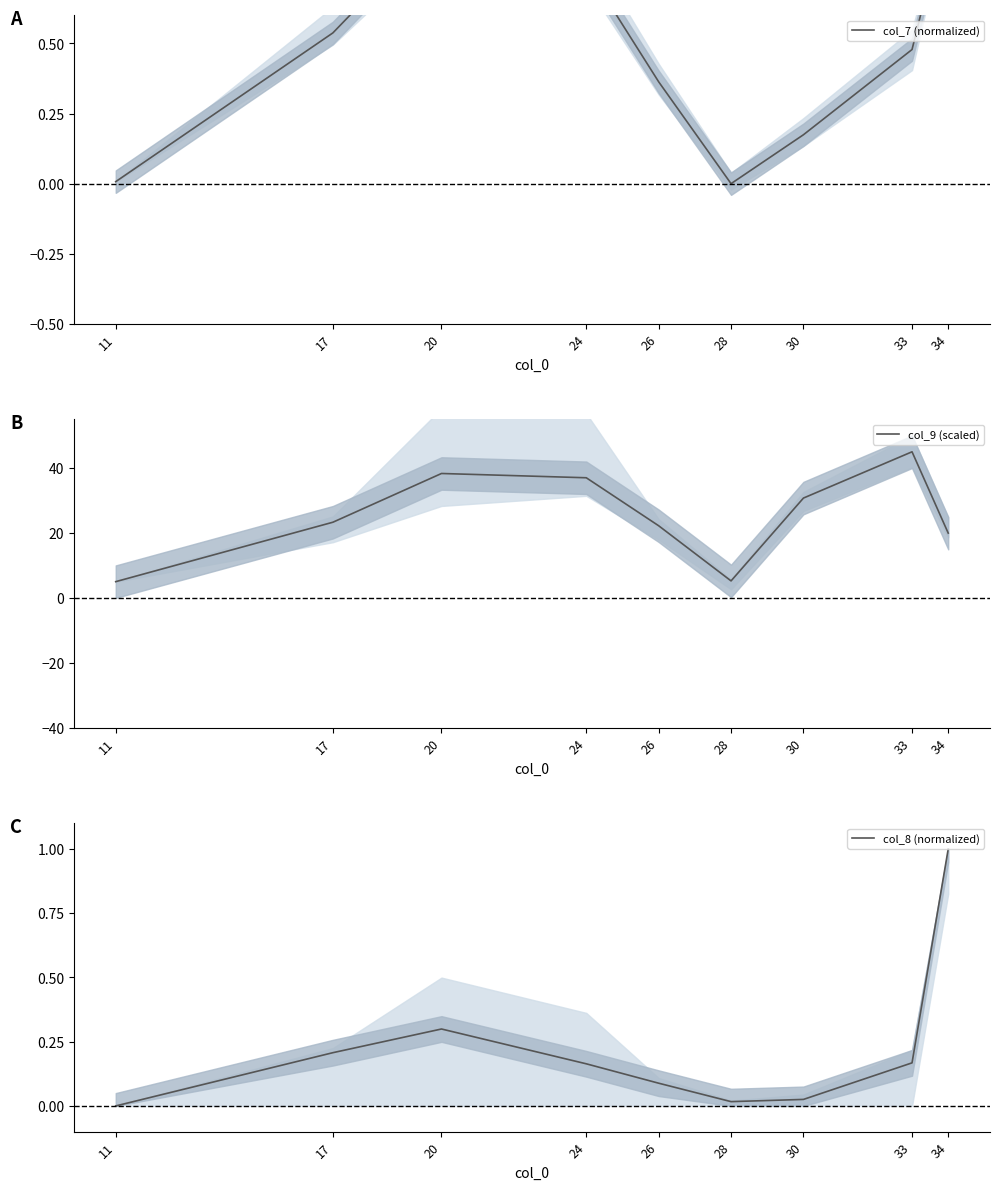

Which series has the largest range (max minus min)?

col_9 (scaled)